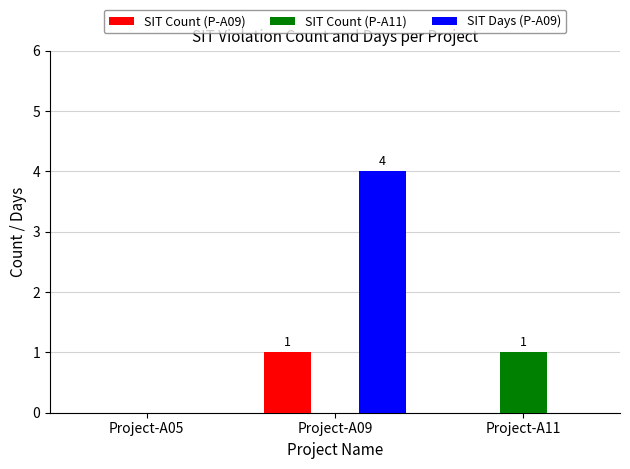

Are the bars horizontal?

No